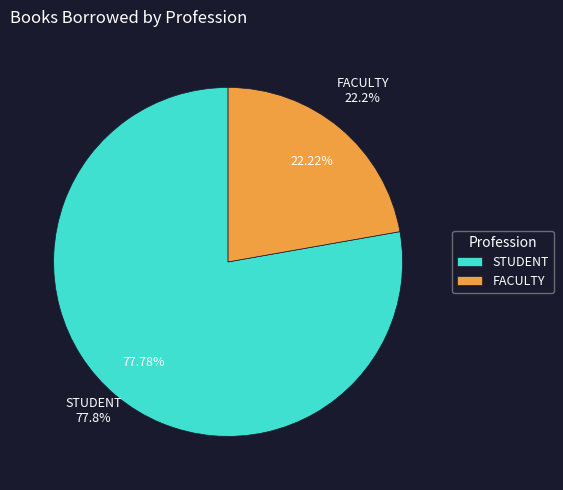

What is the ratio of the value at FACULTY to the value at STUDENT?

0.3